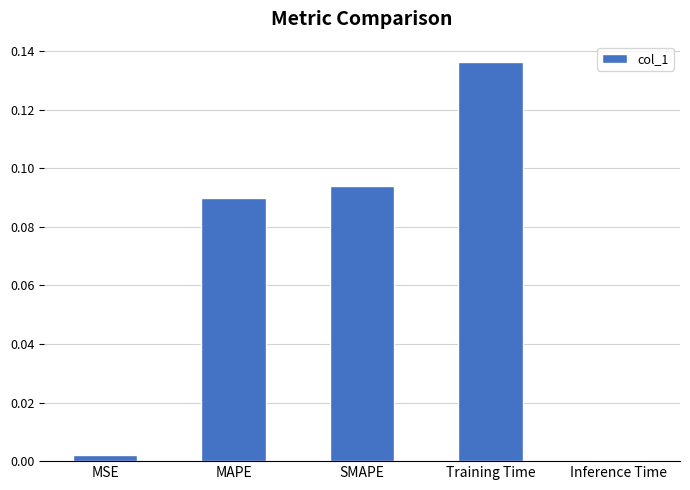

What is the change in value from Training Time to Inference Time?

-0.1